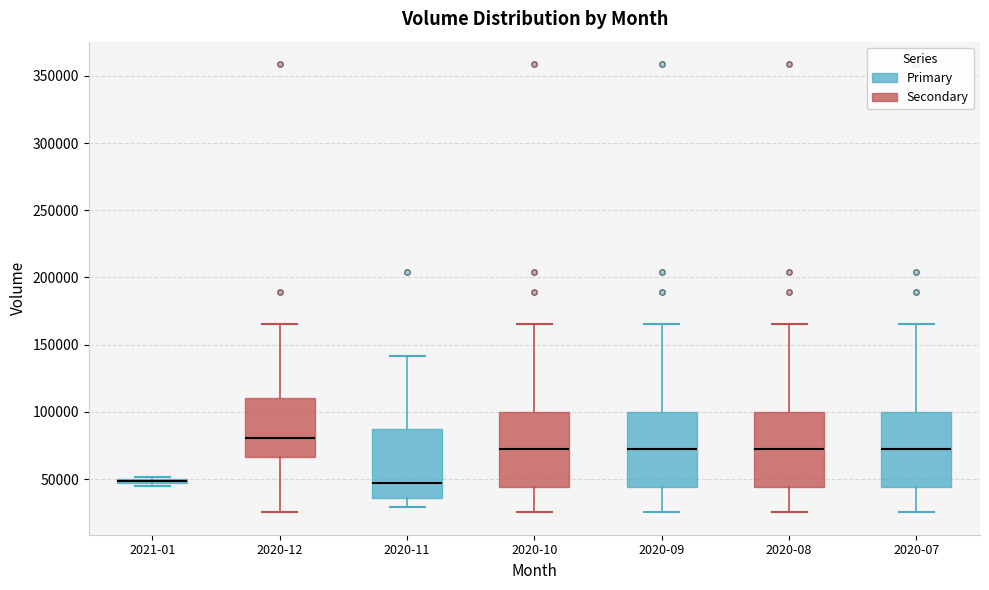

Where does the upper whisker of the box for 2020-11 end on the y-axis? The values are not printed on the chart, so give them approximately, as read against the axis.

140000